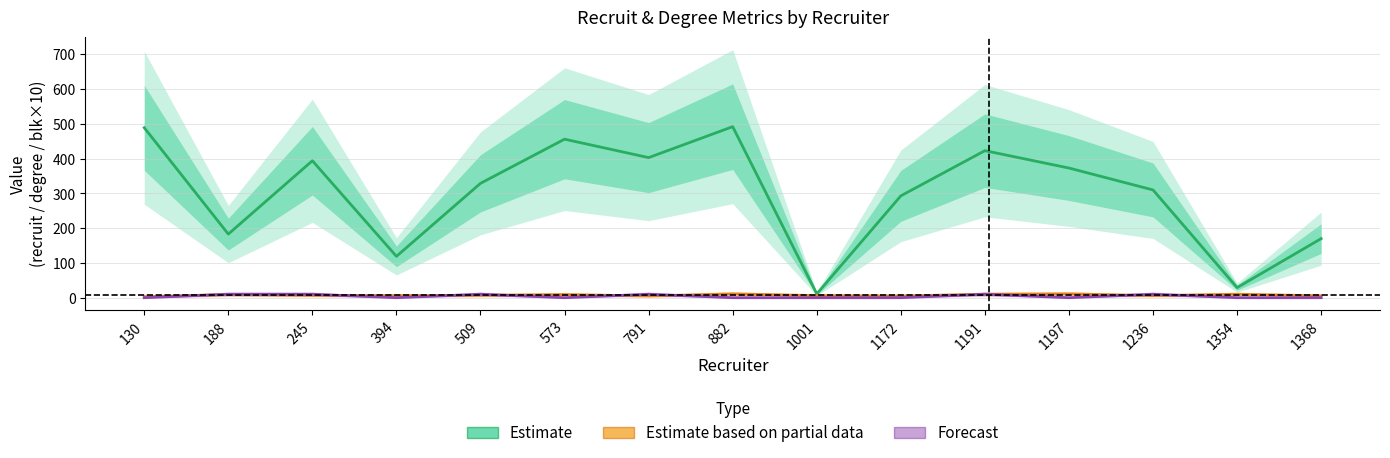

What is the value of the Forecast point at the 11th from the left?

10.0